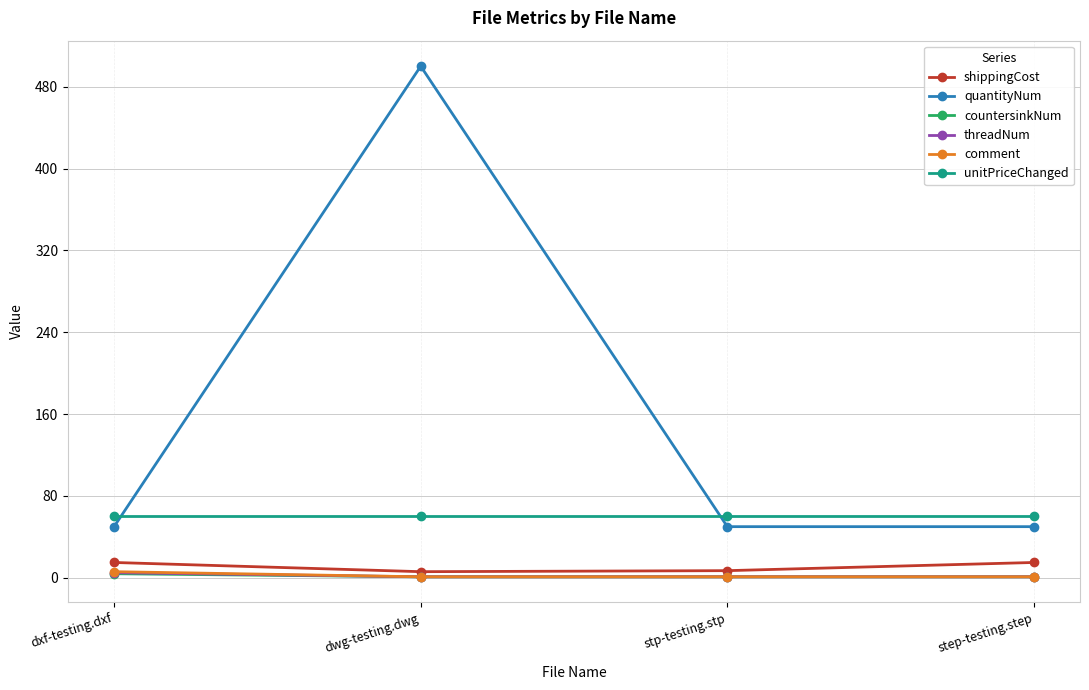

What is the difference between the maximum and minimum values in the shippingCost series?

9